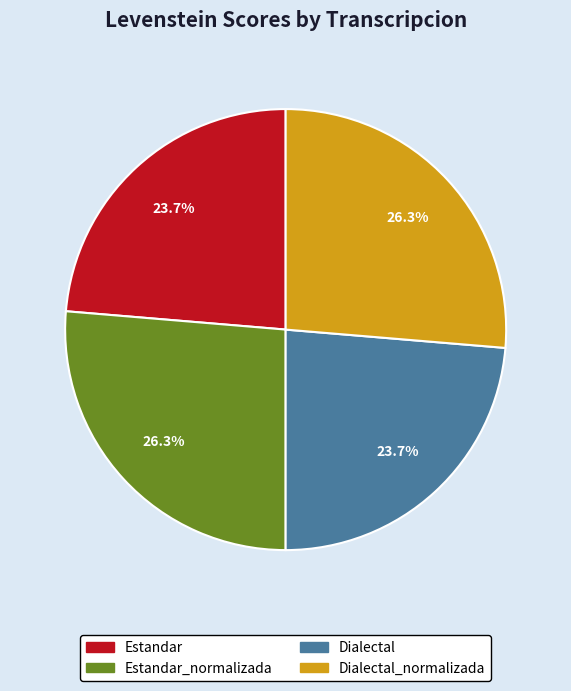

Does any single category account for the majority?

No